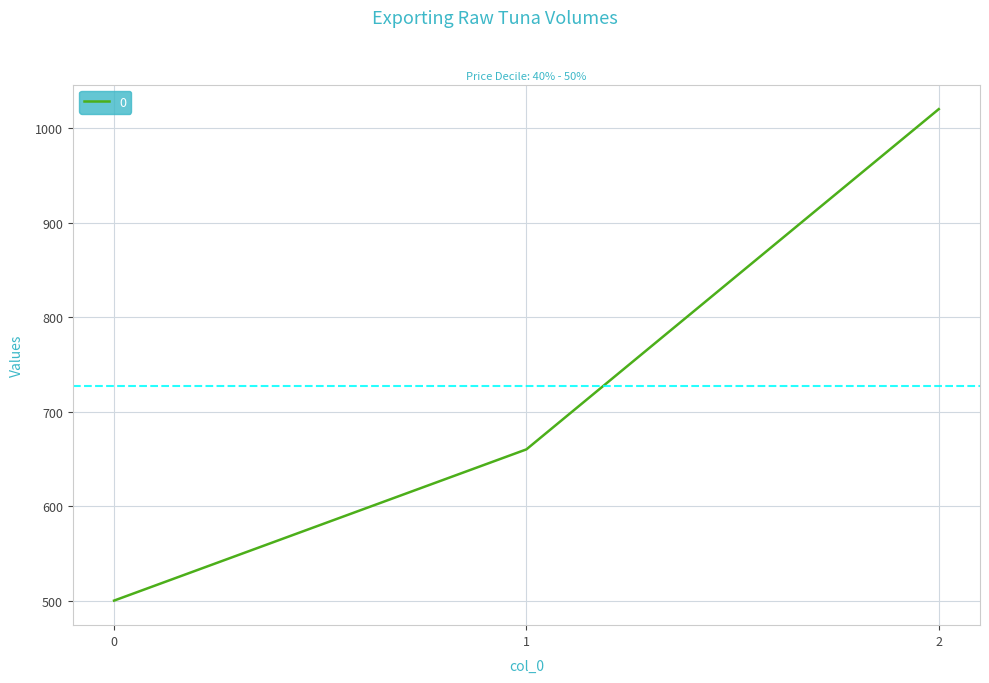

What is the difference between the maximum and minimum values?

520